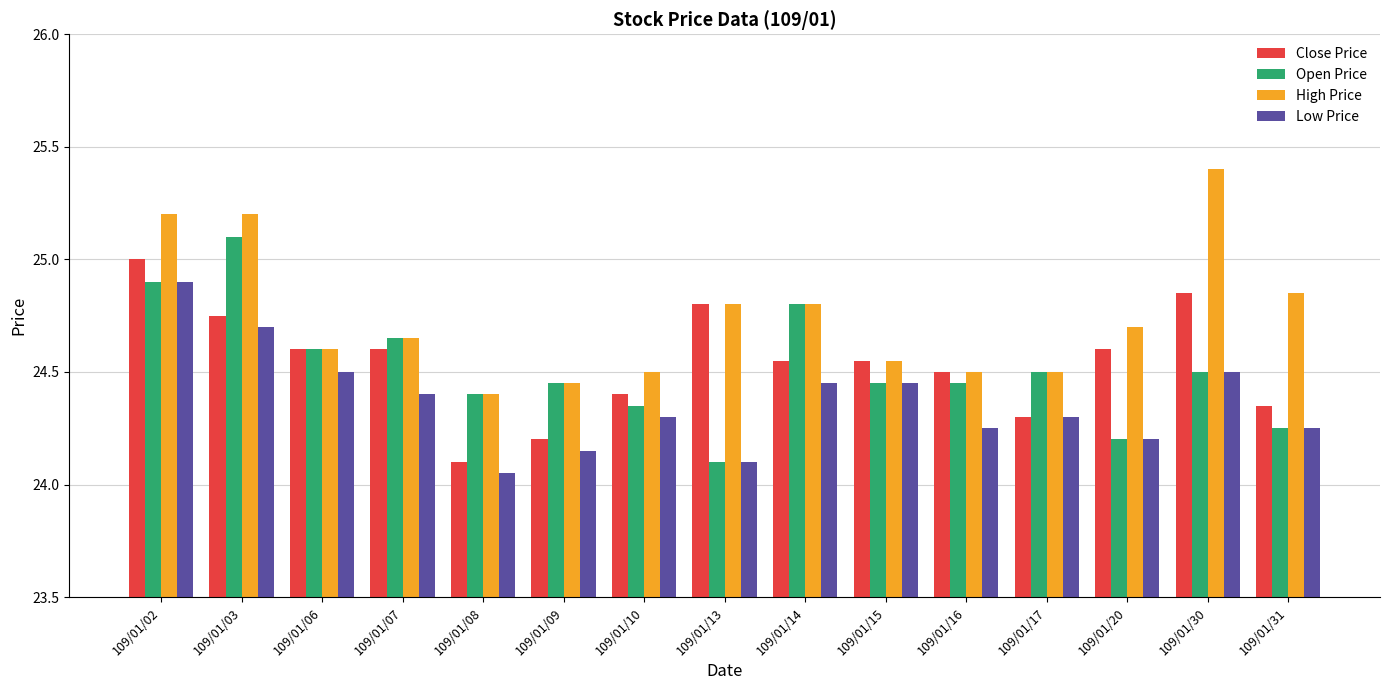

Count the High Price values in the range 24 to 25.

12